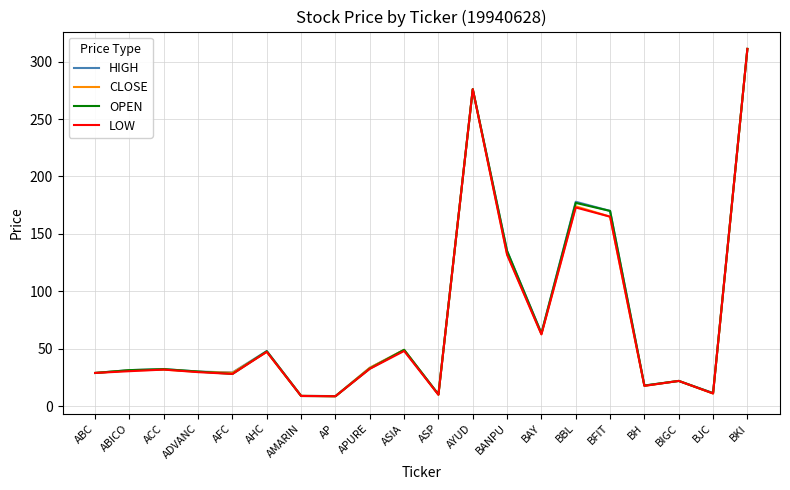

At which category is the sum across all series the highest?

BKI